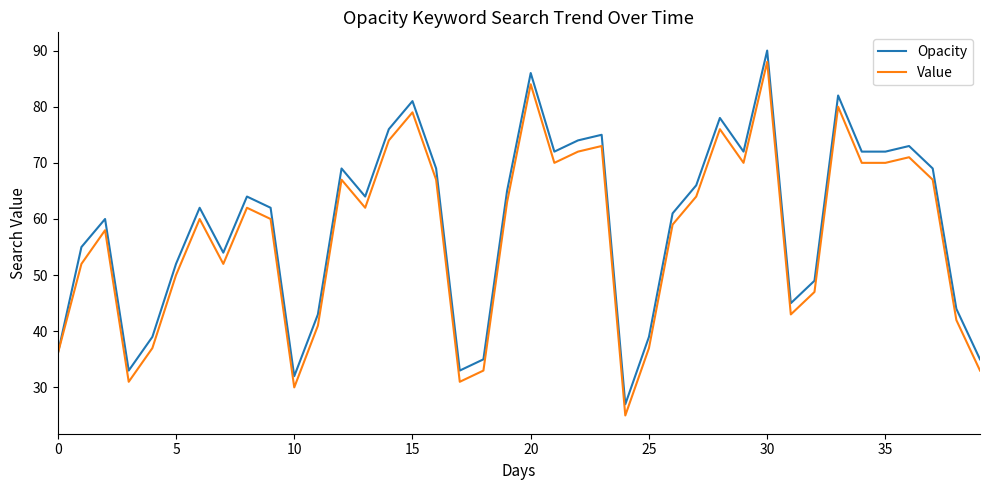

What is the maximum value shown in the chart?

90